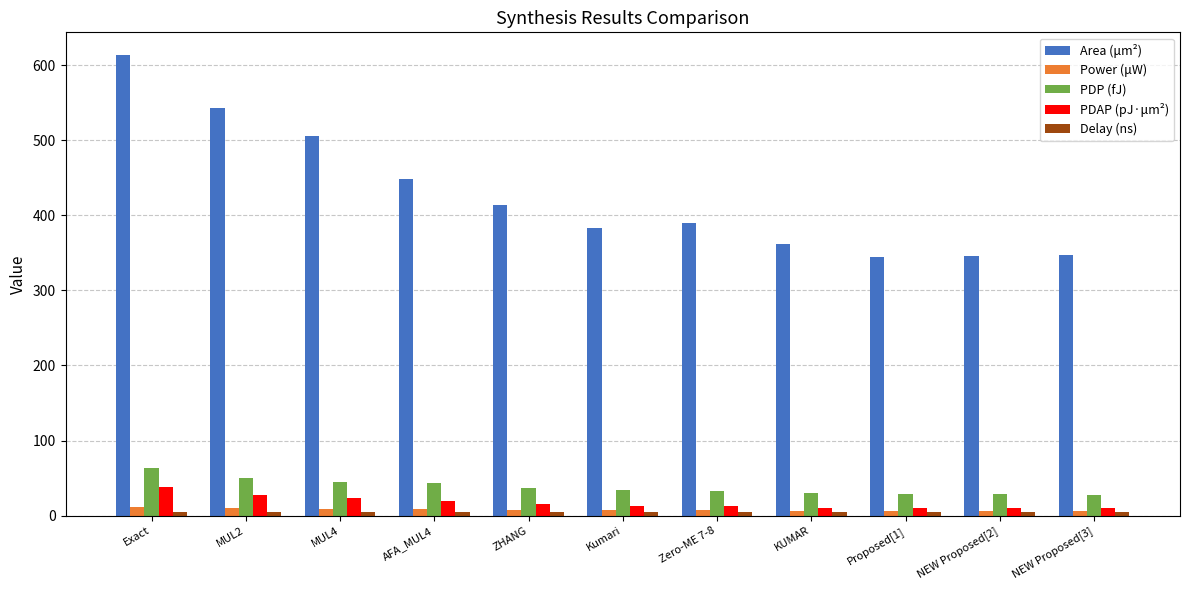

Which label corresponds to the largest value in the chart?

Exact